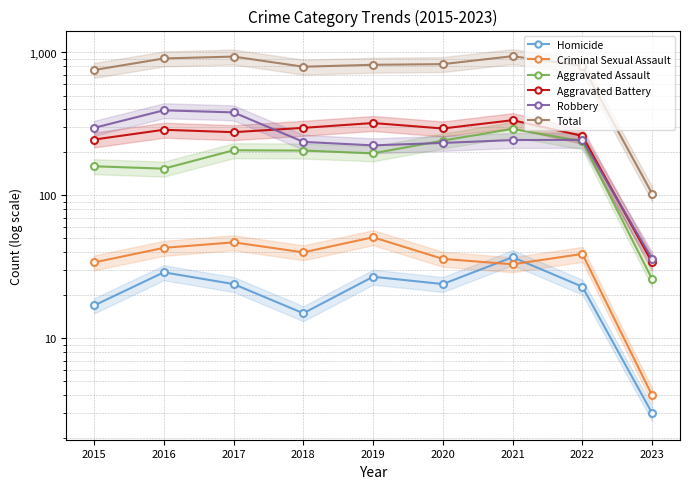

What is the greatest value displayed?

942